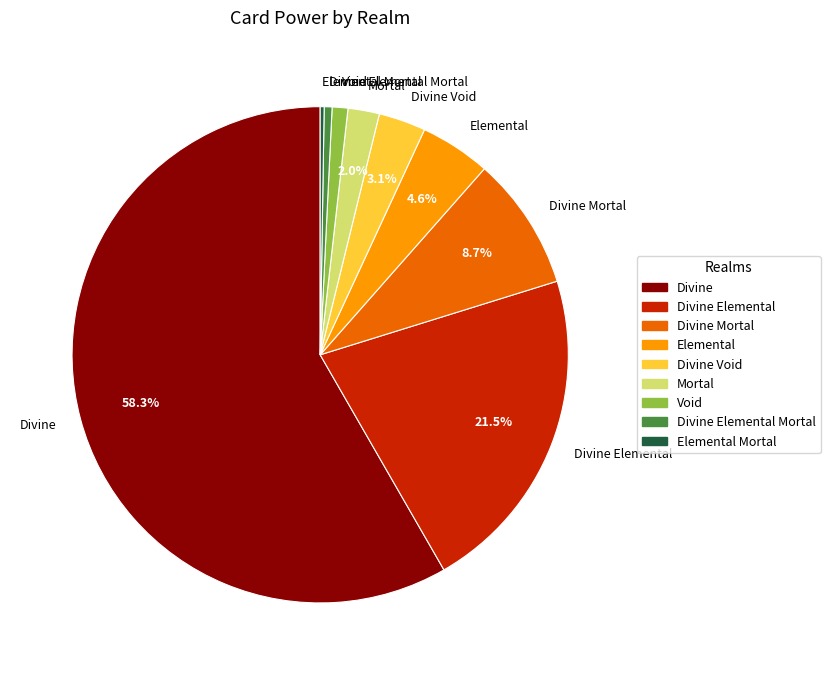

What is the largest slice in the pie chart?

Divine